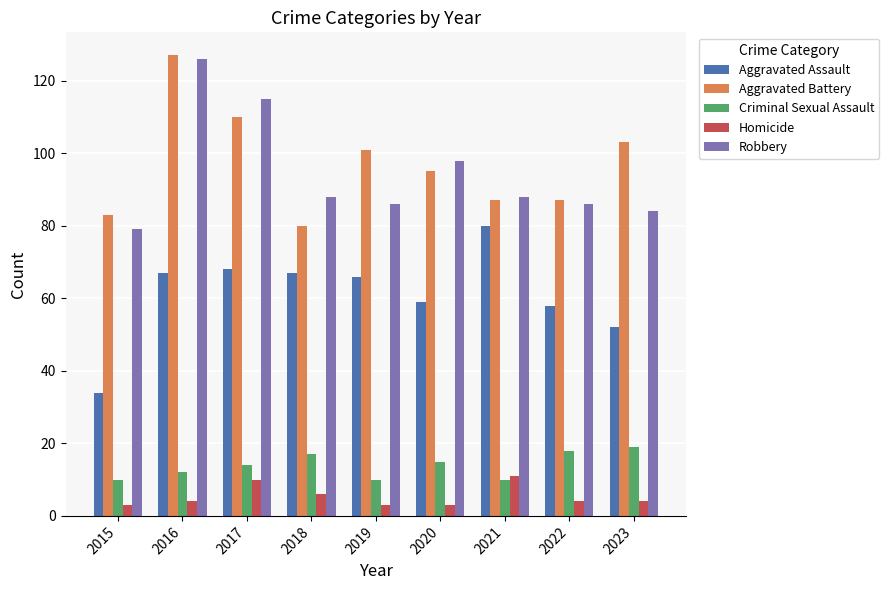

What is the difference between the second highest and second lowest values in the Aggravated Assault series?

16